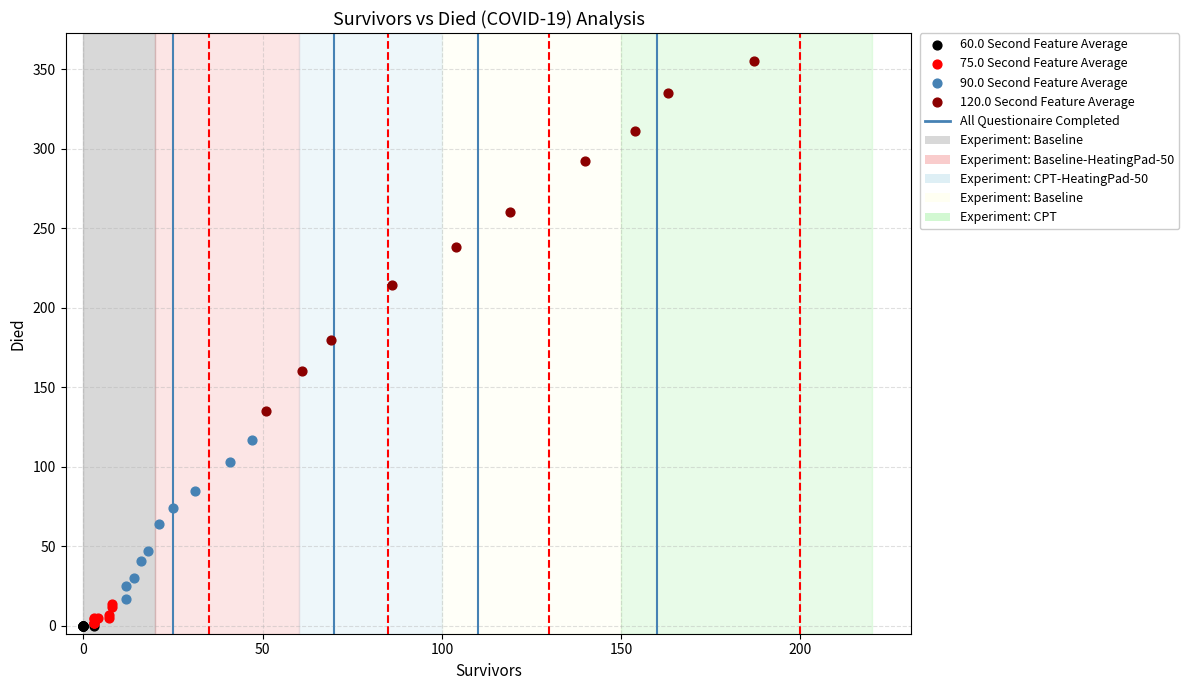

Which series contains the highest Y value?

120.0 Second Feature Average